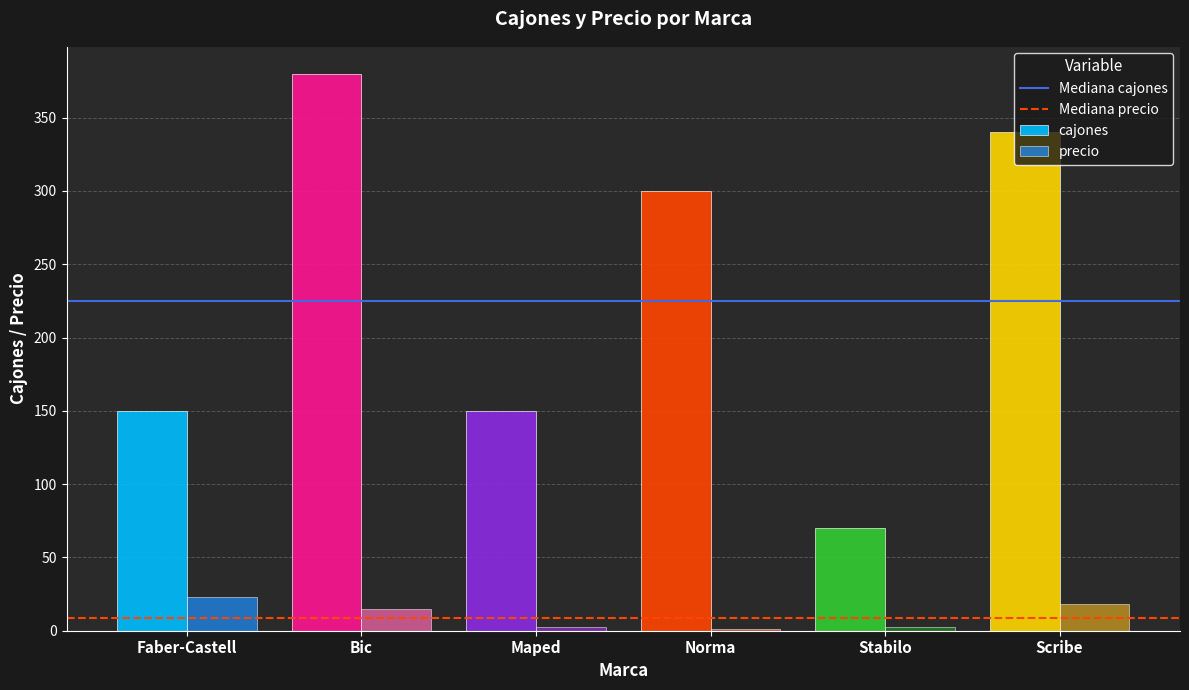

Rank the series at Faber-Castell from highest to lowest value.

cajones, precio